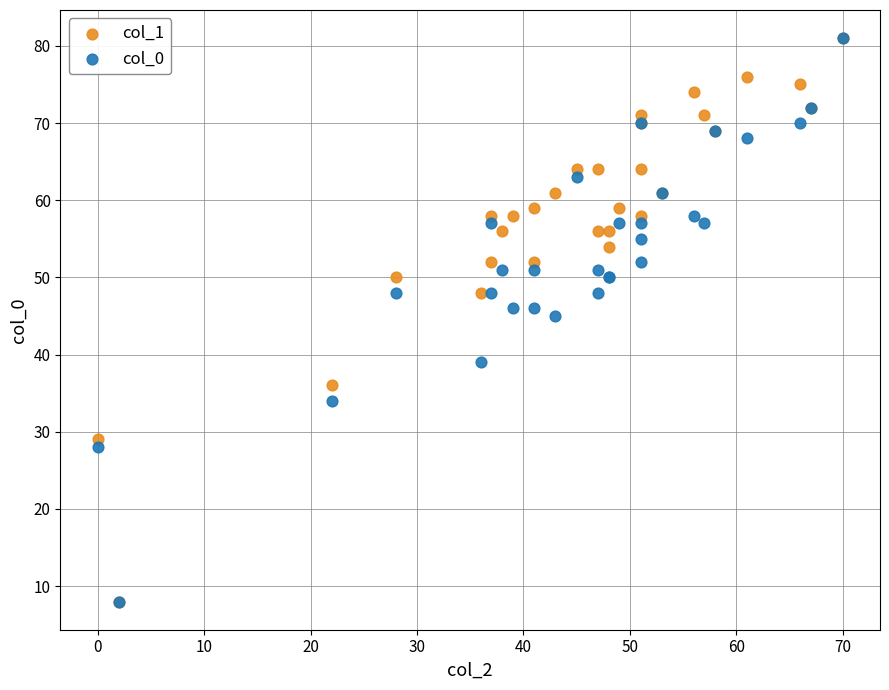

Across all series, what Y value is closest to 44?

45